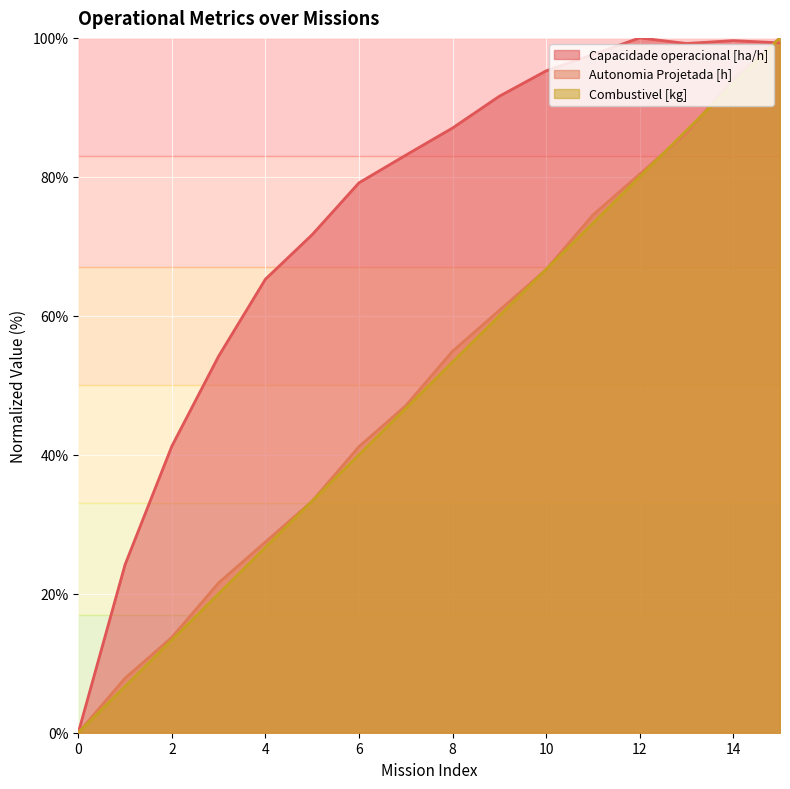

Which series changed the most between 4 and 5?

Combustivel [kg]